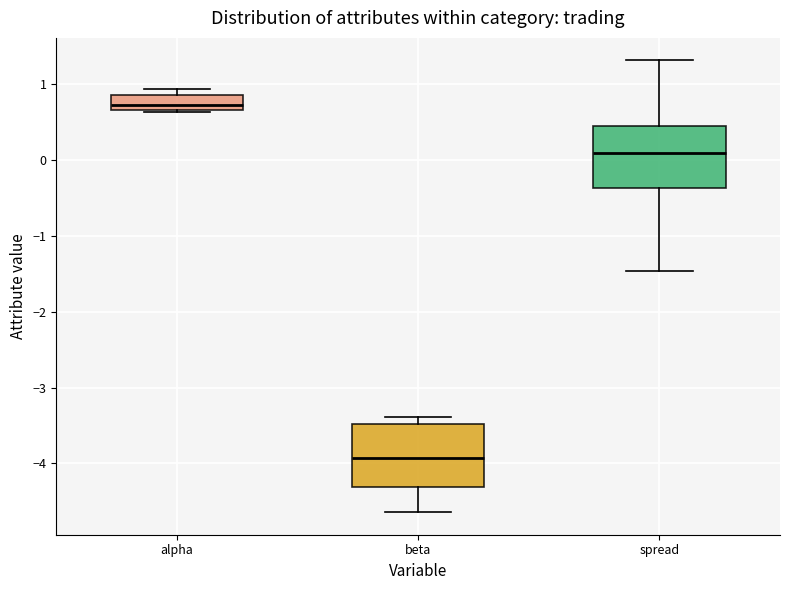

Reading left to right, read every box against the y-axis: the position of its median line, the range the box covers, and the ends of its whiskers. The values are not printed on the chart, so give them approximately, as read against the axis.

alpha: median 0.7 (just above the box's lower edge), box 0.7 to 0.9, whiskers 0.6 to 0.9 (just above the box's upper edge)
beta: median -3.9, box -4.3 to -3.5, whiskers -4.6 to -3.4
spread: median 0.1, box -0.4 to 0.5, whiskers -1.5 to 1.3